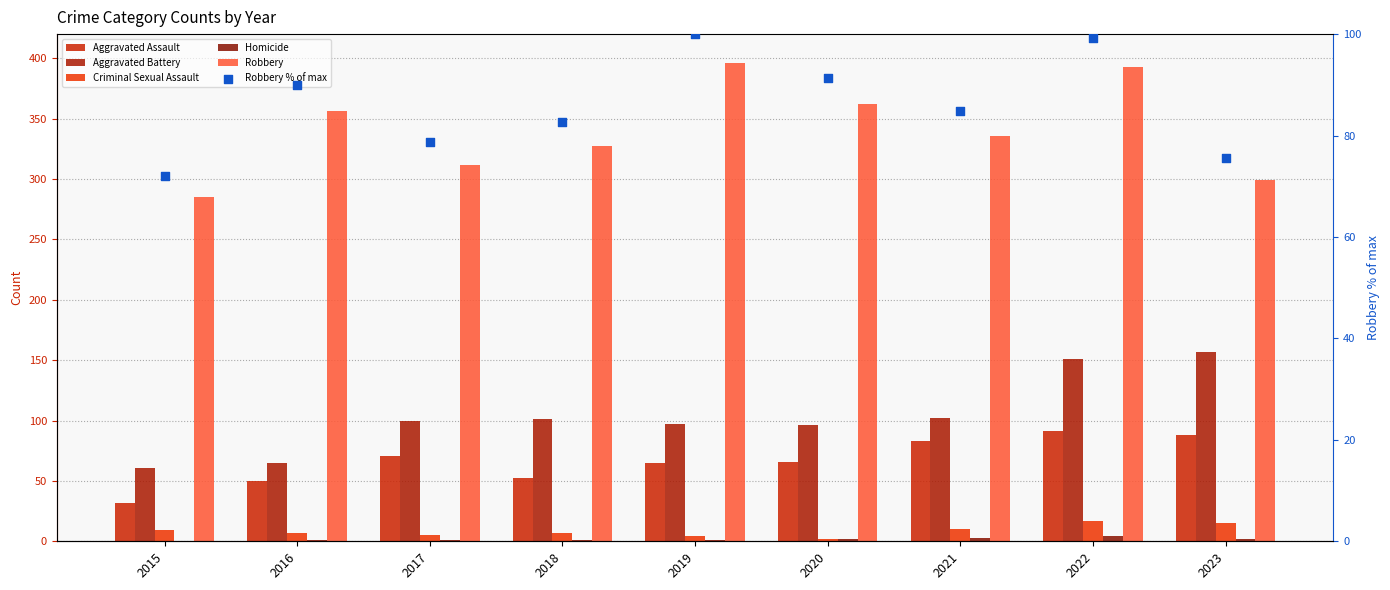

Is the value of Robbery % of max at 2017 greater than the value of Aggravated Battery at 2015?

Yes